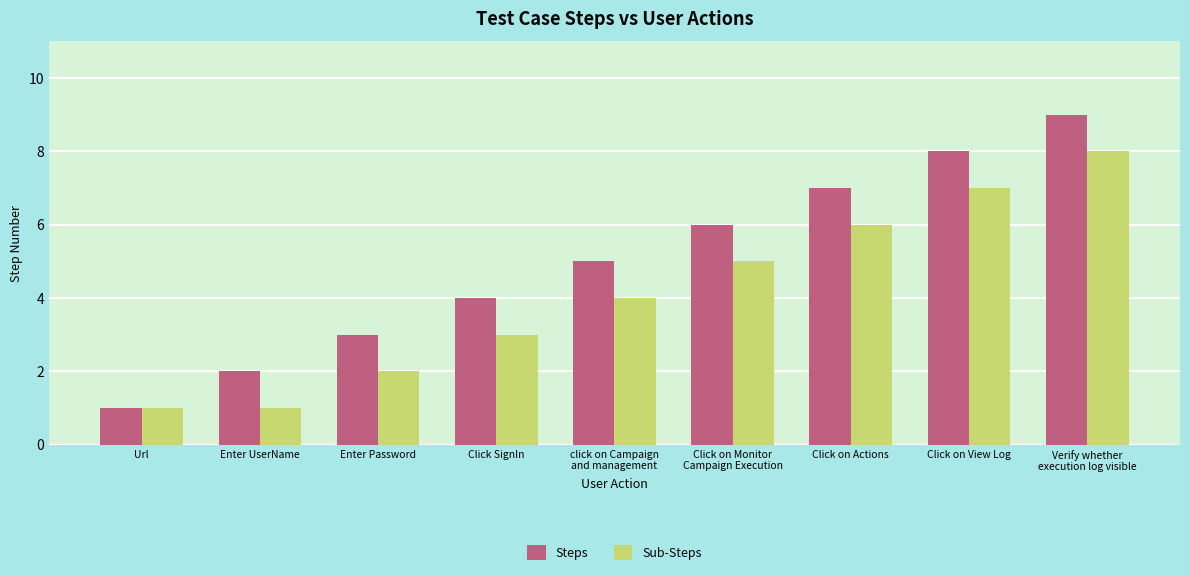

Reading right to left, extract all data points from this chart.

Steps: 9	8	7	6	5	4	3	2	1
Sub-Steps: 8	7	6	5	4	3	2	1	1